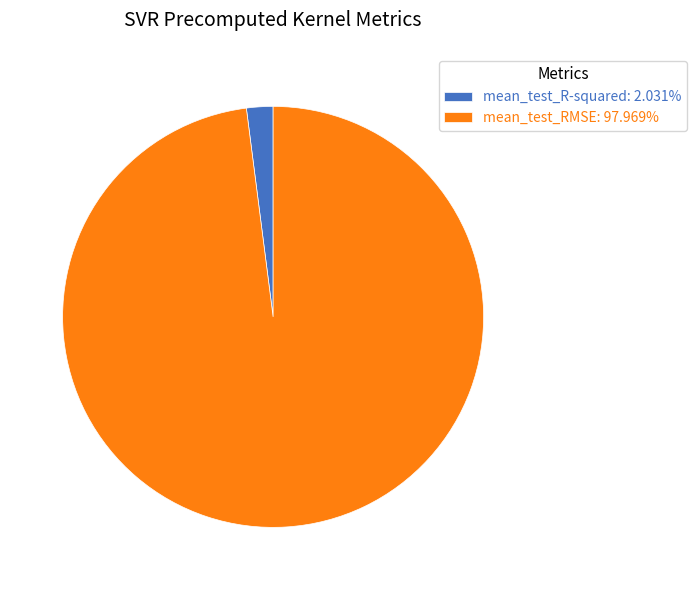

Is mean_test_RMSE: 97.969% the majority of the pie?

Yes